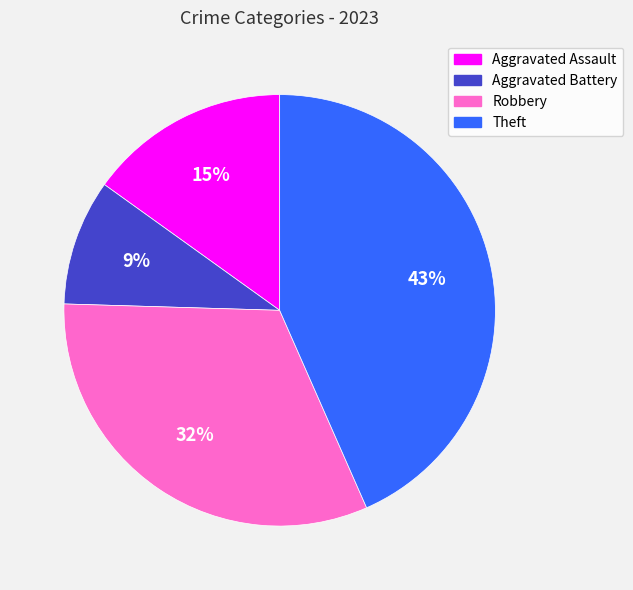

How many segments does this pie chart have?

4